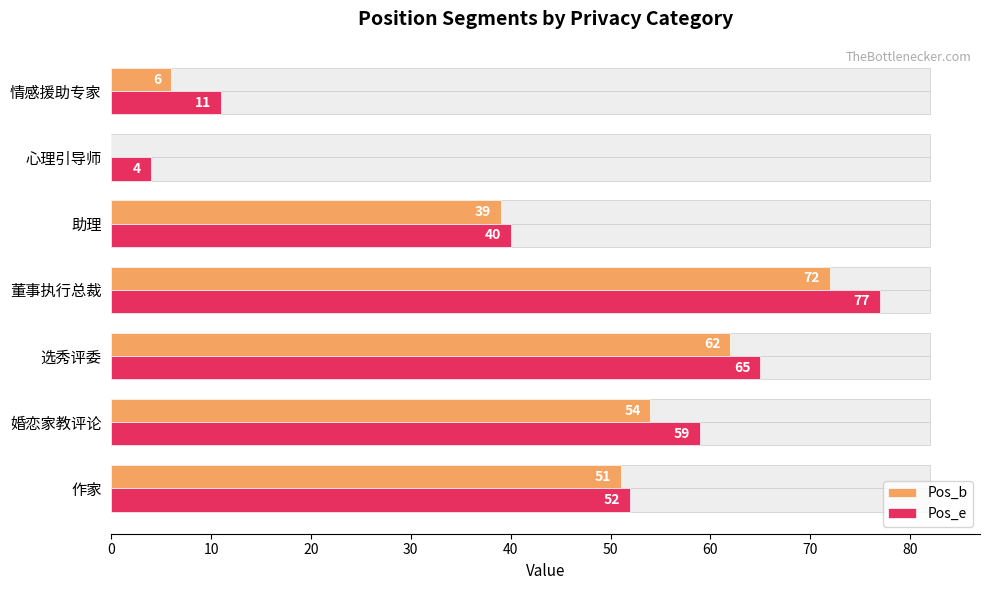

Reading left to right, transcribe all the data shown in this chart.

Pos_b: 51	54	62	72	39	0	6
Pos_e: 52	59	65	77	40	4	11